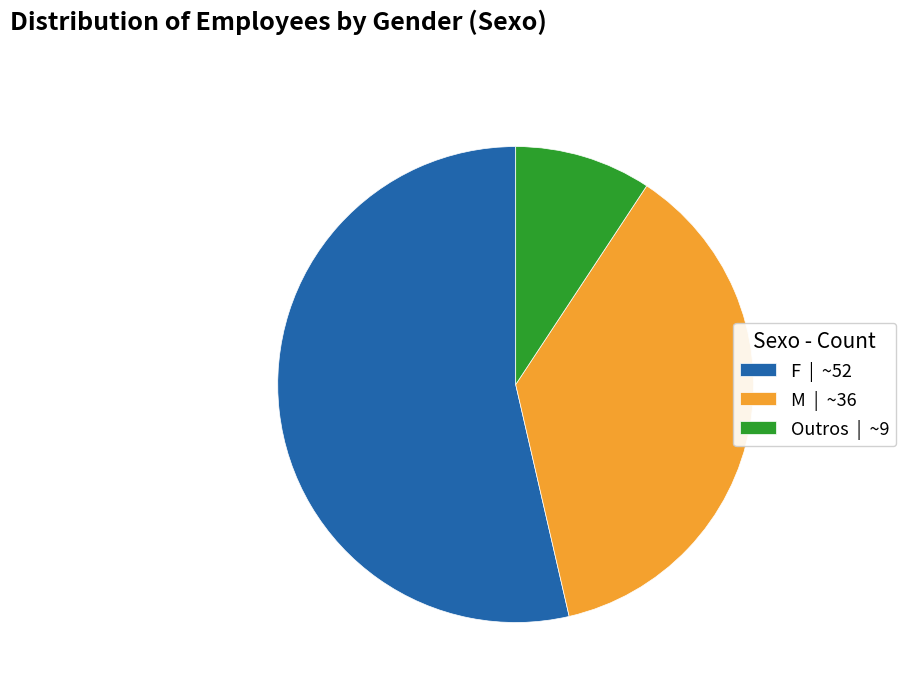

Which slice represents more than half of the pie?

F